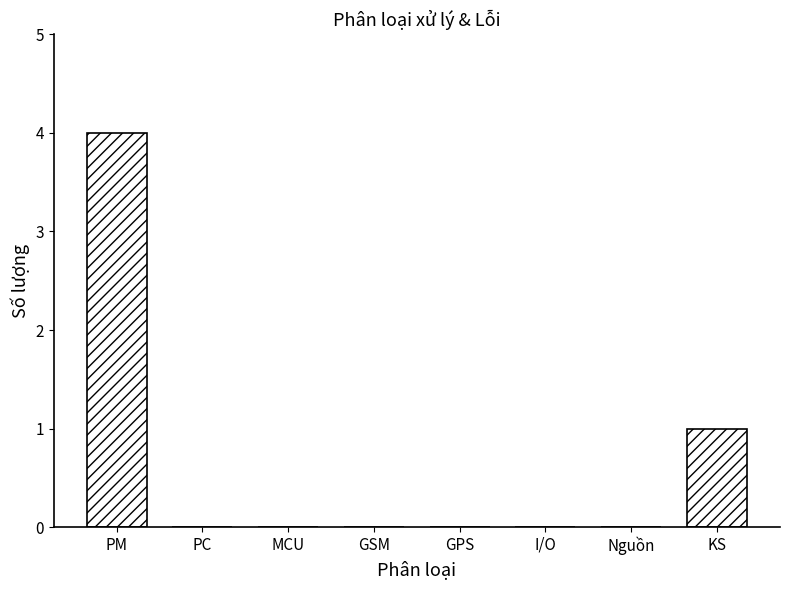

Reading left to right, list all the values displayed in this chart.

PM=4	PC=0	MCU=0	GSM=0	GPS=0	I/O=0	Nguồn=0	KS=1